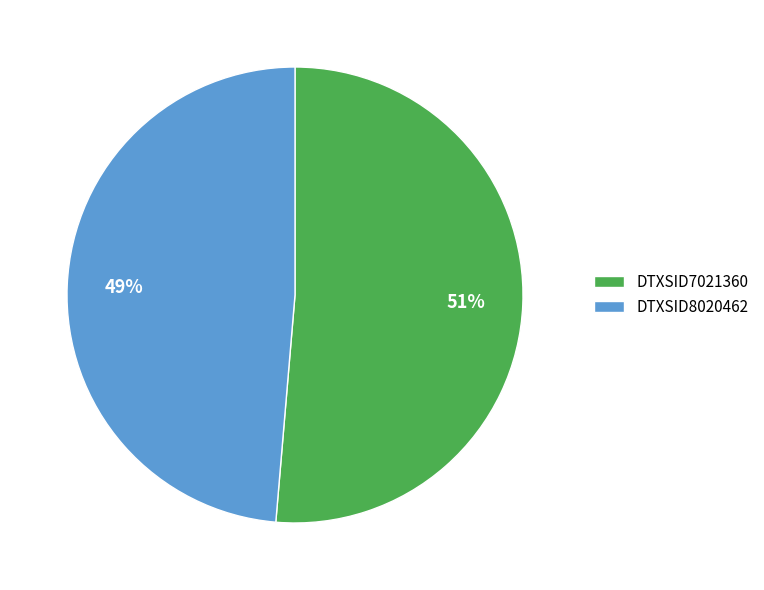

What is the largest slice in the pie chart?

DTXSID7021360